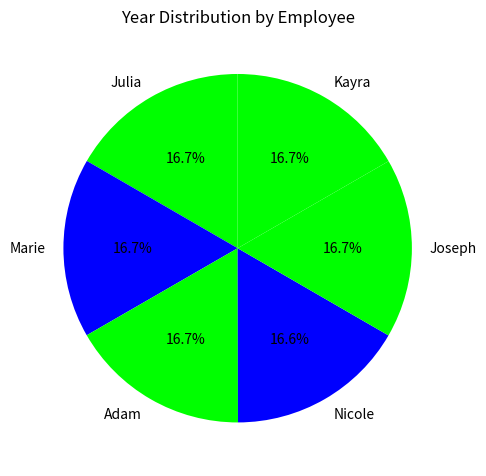

Does Adam account for over 50% of the chart?

No